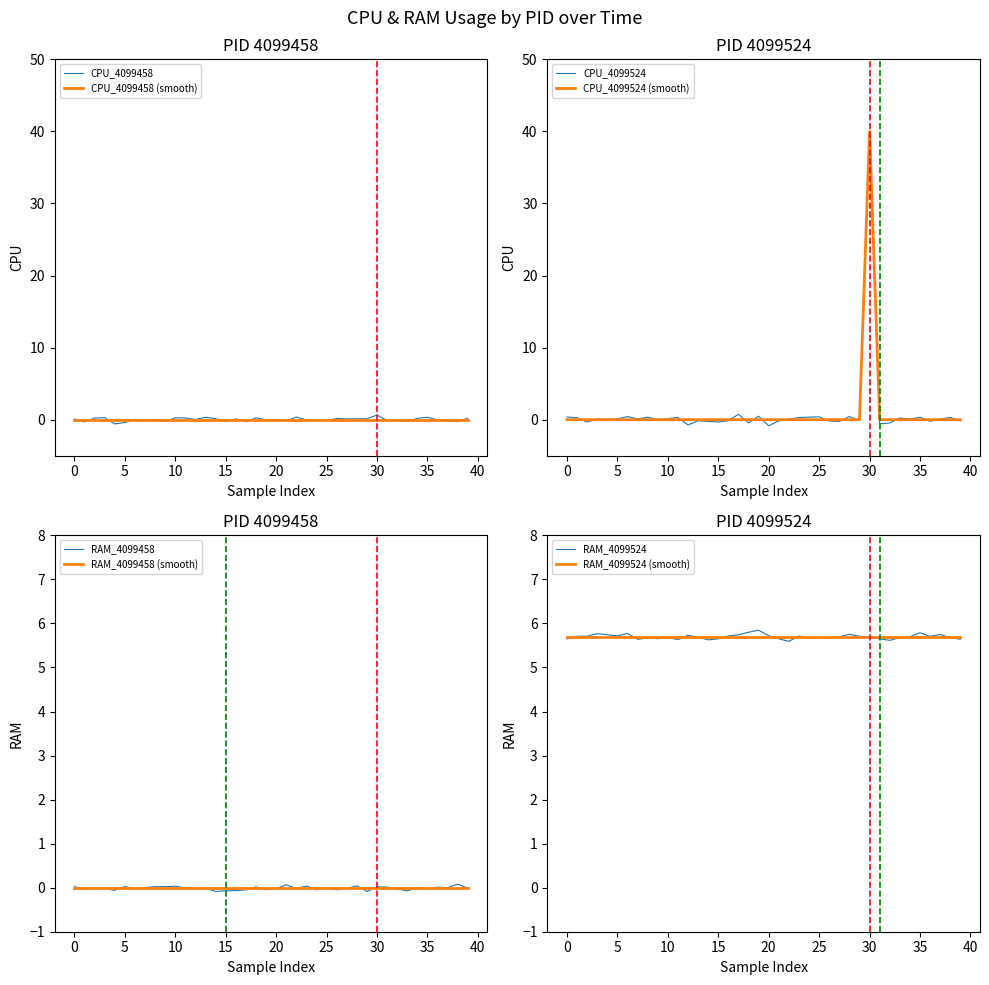

Rank the series at 27 from lowest to highest value.

CPU_4099458, RAM_4099458, CPU_4099524, RAM_4099524